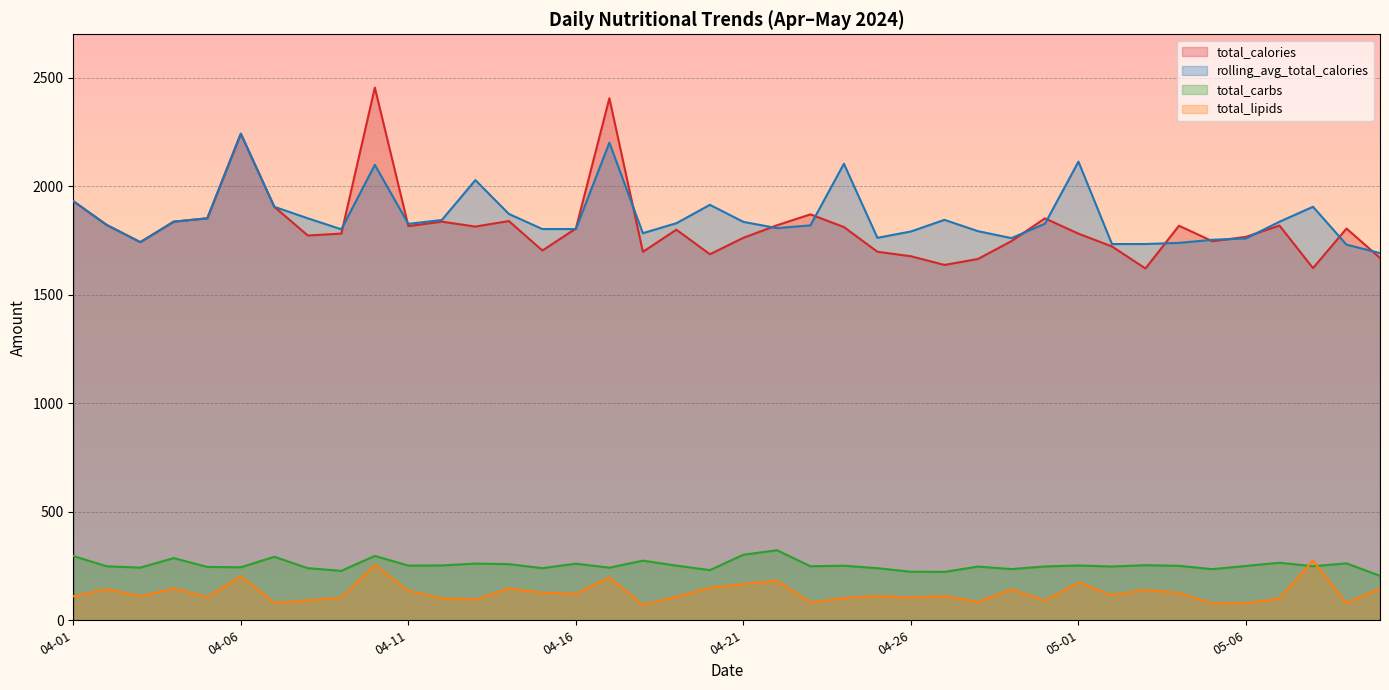

How many data points in total_calories are less than 1804?

20